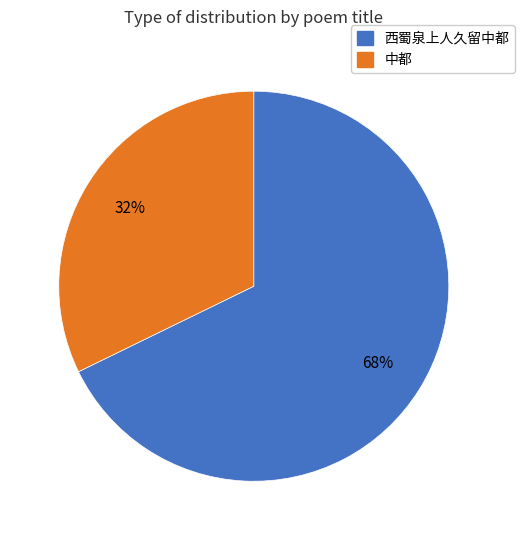

To the nearest percent, what is the difference between the largest and smallest slice percentages?

36%